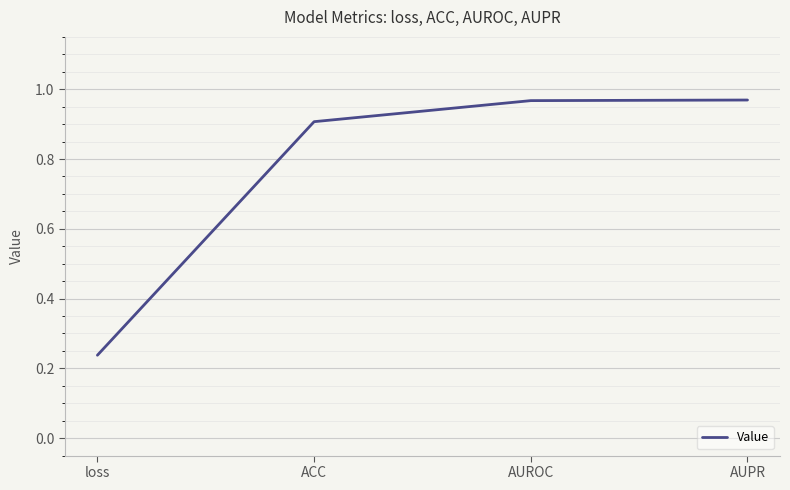

What is the average value?

0.8